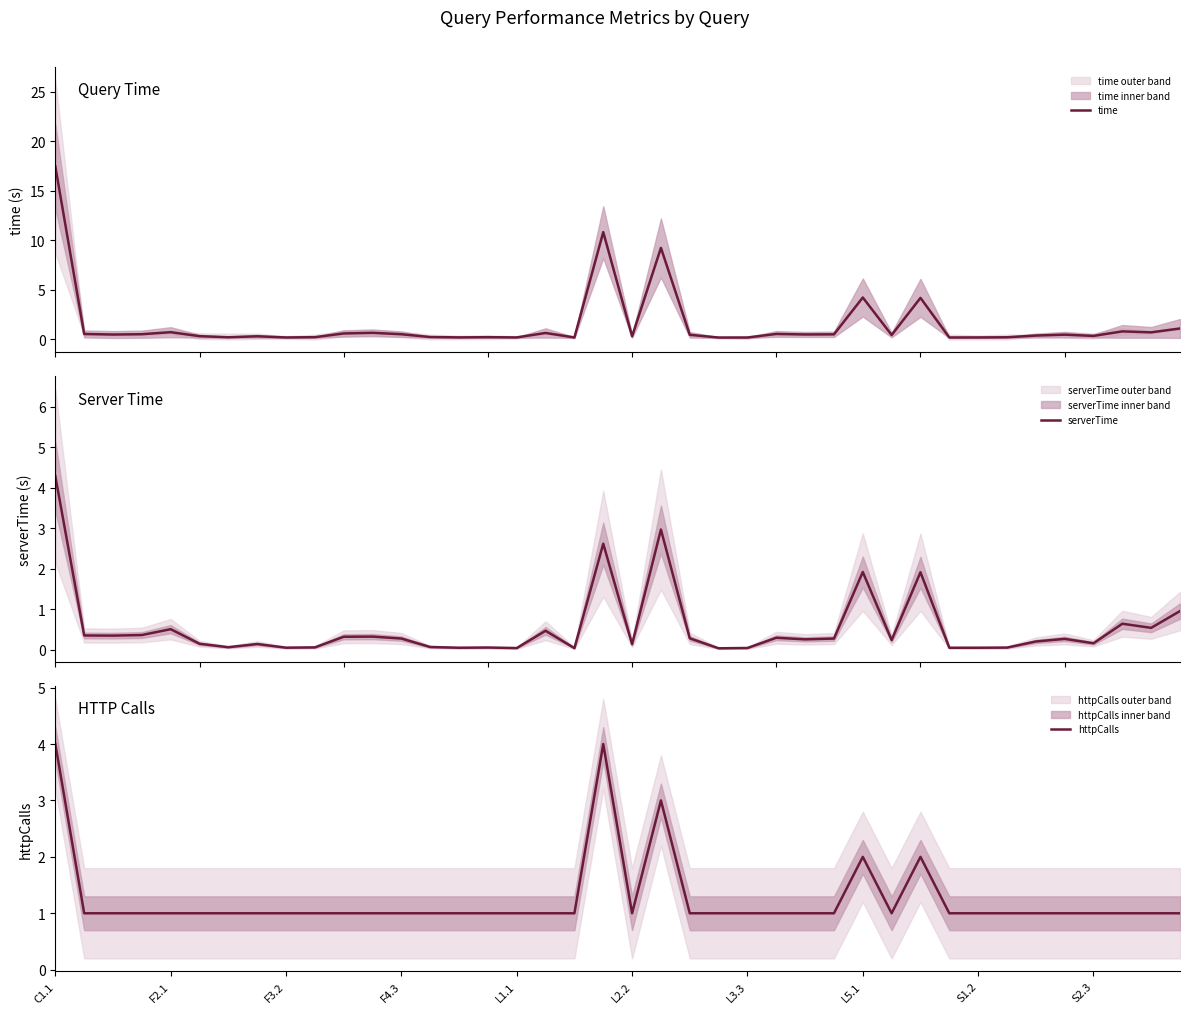

At how many categories does at least one series exceed 2?

5